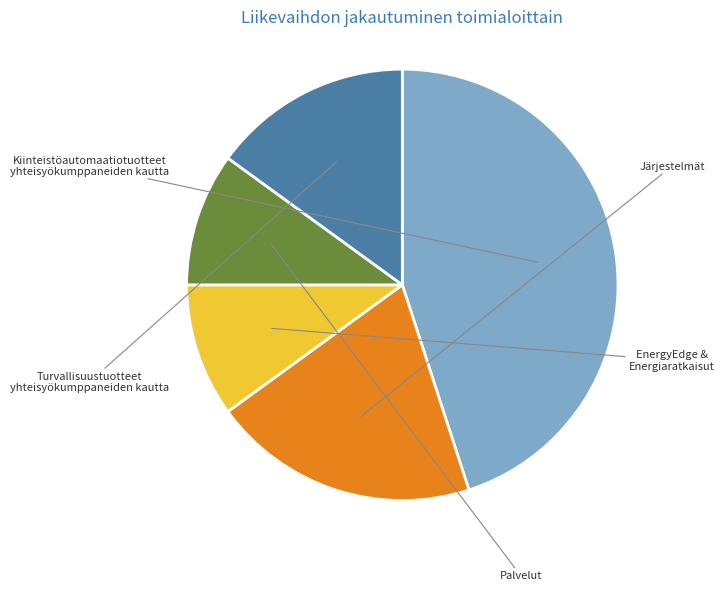

Does any single category account for the majority?

No